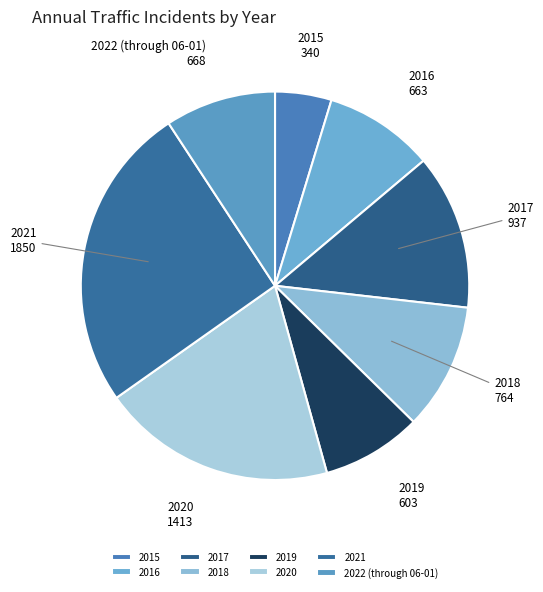

How many slices are in this pie chart?

8